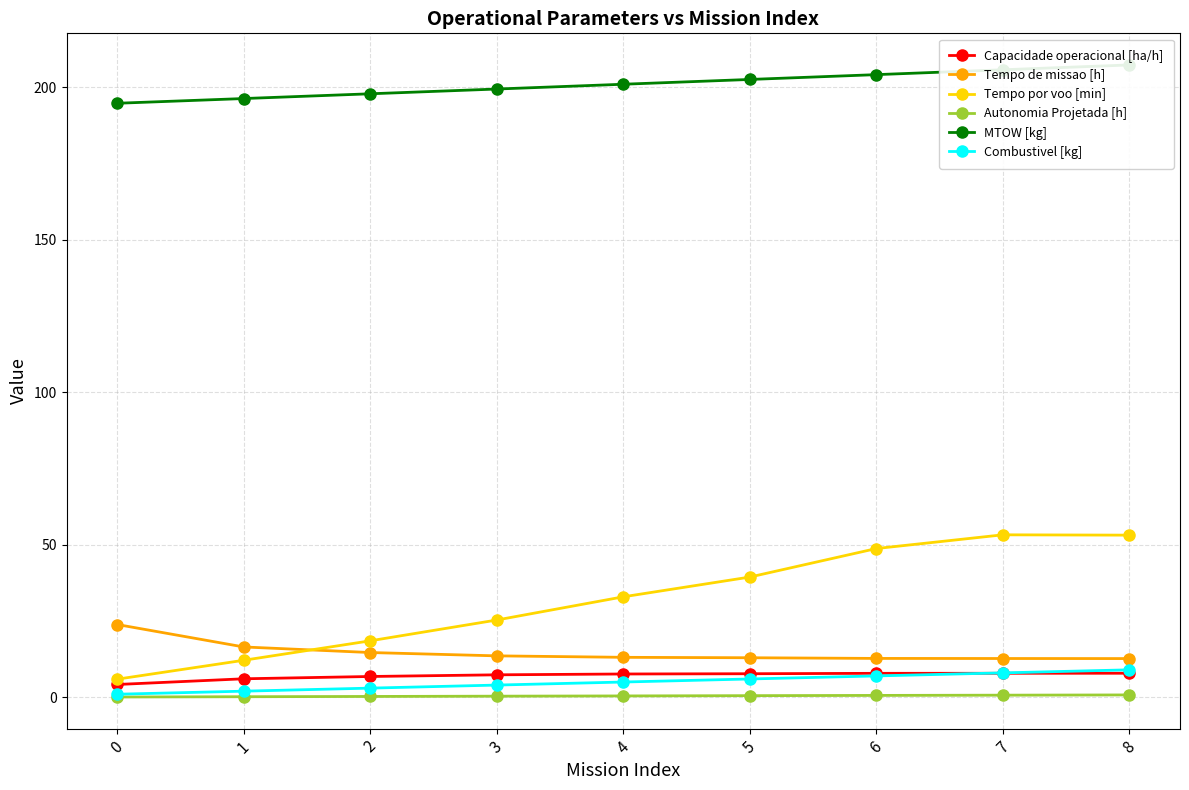

What is the sum of all MTOW [kg] values?

1809.2